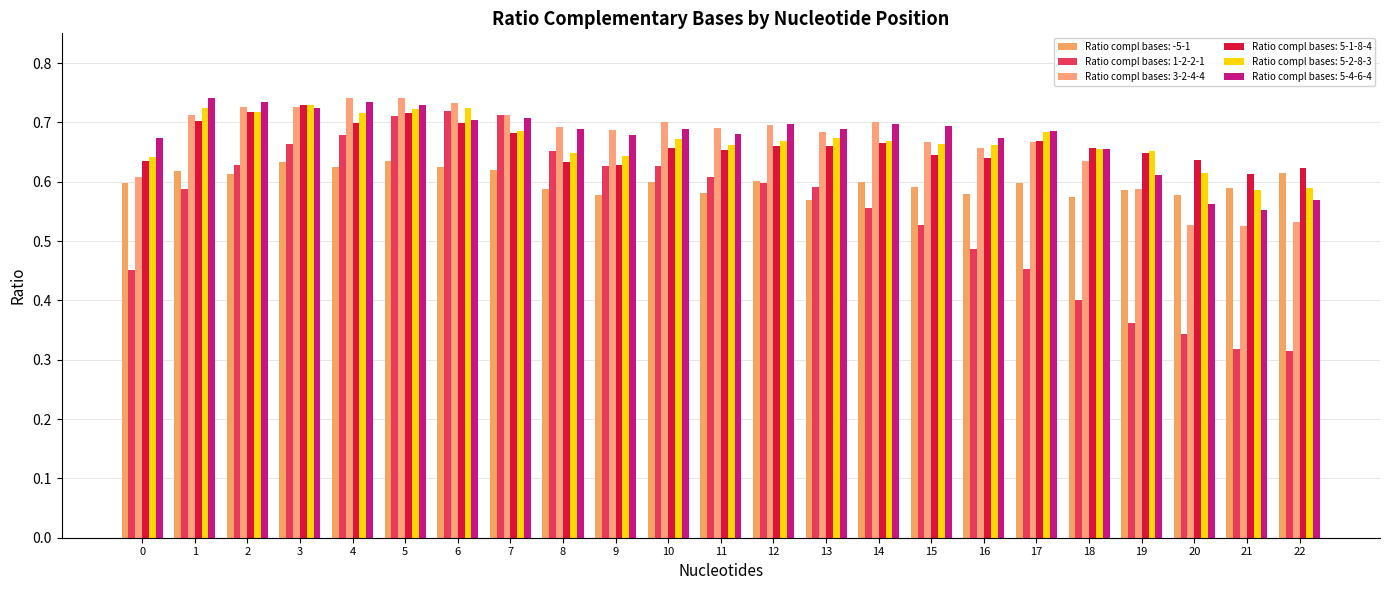

At which label does Ratio compl bases: 5-4-6-4 reach its minimum?

21